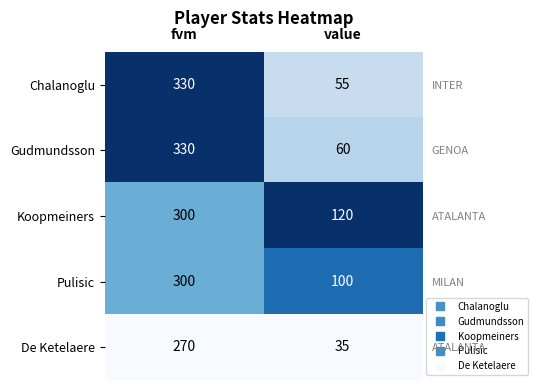

The value of Pulisic at fvm is 0.7. True or false?

False